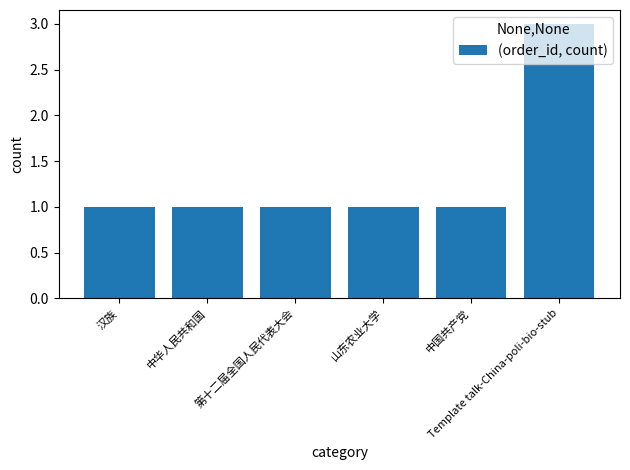

Reading left to right, list all the values displayed in this chart.

1	1	1	1	1	3